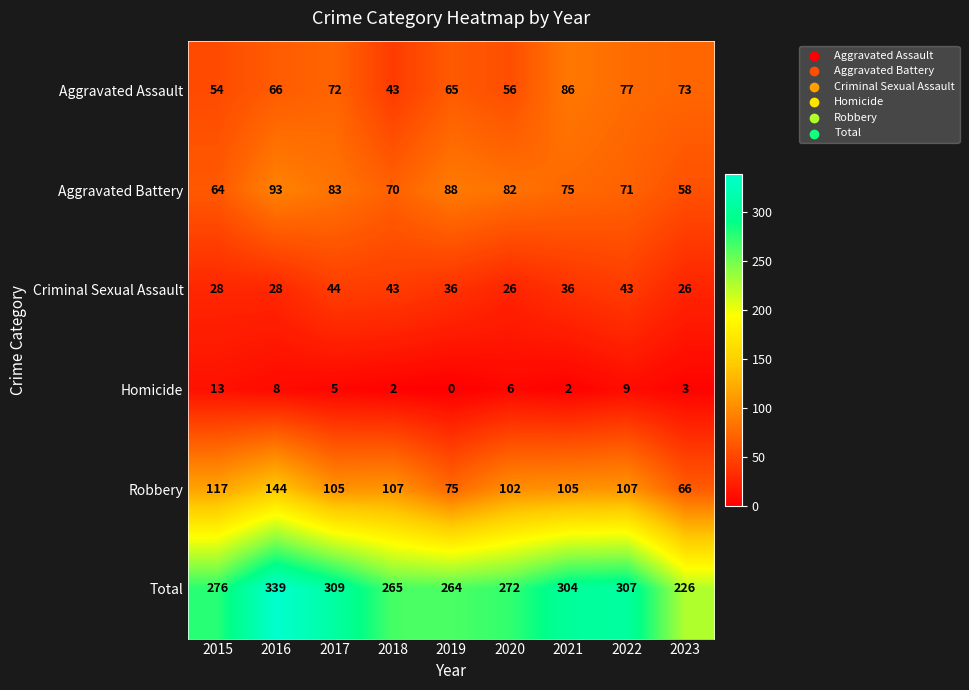

What is the total value across all series at 2016?

678